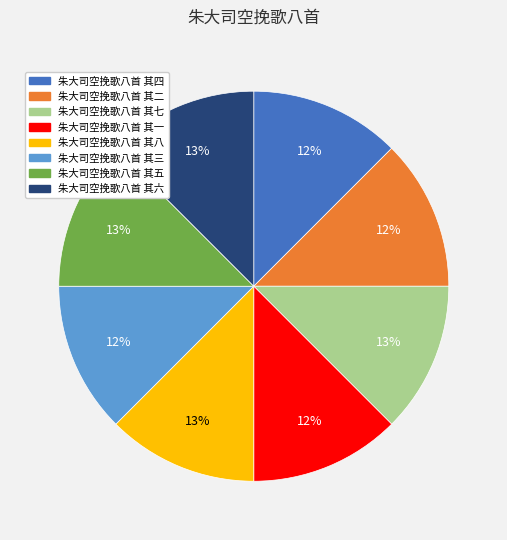

To the nearest percent, what is the average slice percentage?

12%